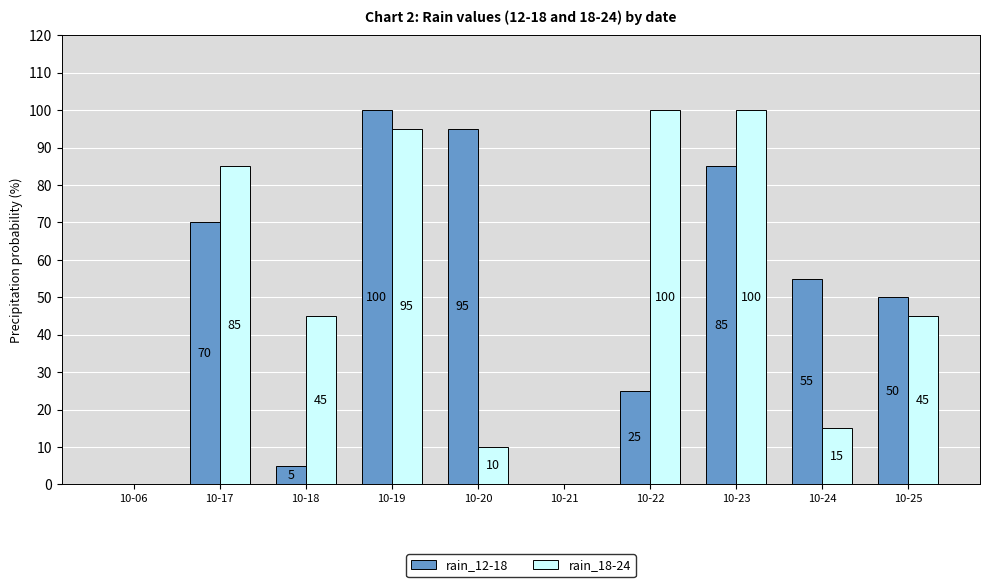

Reading right to left, transcribe all the data shown in this chart.

rain_12-18: 50	55	85	25	0	95	100	5	70	0
rain_18-24: 45	15	100	100	0	10	95	45	85	0